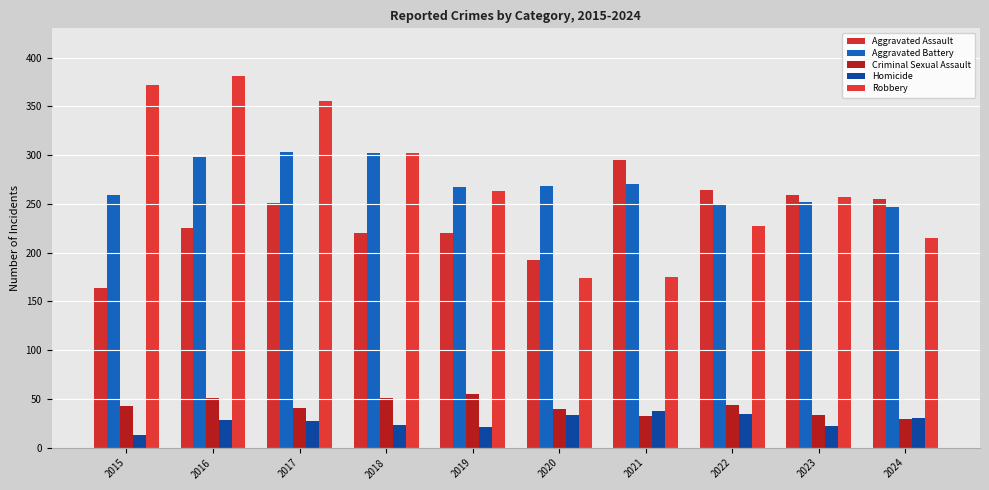

Reading left to right, extract all data points from this chart.

Aggravated Assault: 2015=164	2016=225	2017=251	2018=220	2019=220	2020=192	2021=295	2022=264	2023=259	2024=255
Aggravated Battery: 2015=259	2016=298	2017=303	2018=302	2019=267	2020=268	2021=270	2022=249	2023=252	2024=247
Criminal Sexual Assault: 2015=43	2016=51	2017=41	2018=51	2019=55	2020=40	2021=33	2022=44	2023=34	2024=29
Homicide: 2015=13	2016=28	2017=27	2018=23	2019=21	2020=34	2021=38	2022=35	2023=22	2024=30
Robbery: 2015=372	2016=381	2017=356	2018=302	2019=263	2020=174	2021=175	2022=227	2023=257	2024=215